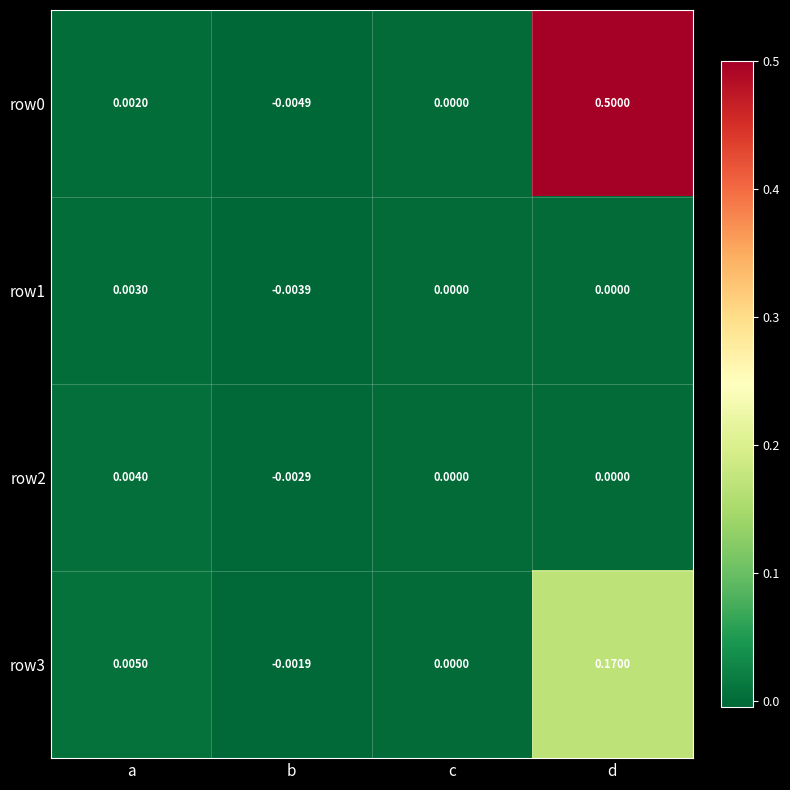

At which label does row1 reach its minimum?

b